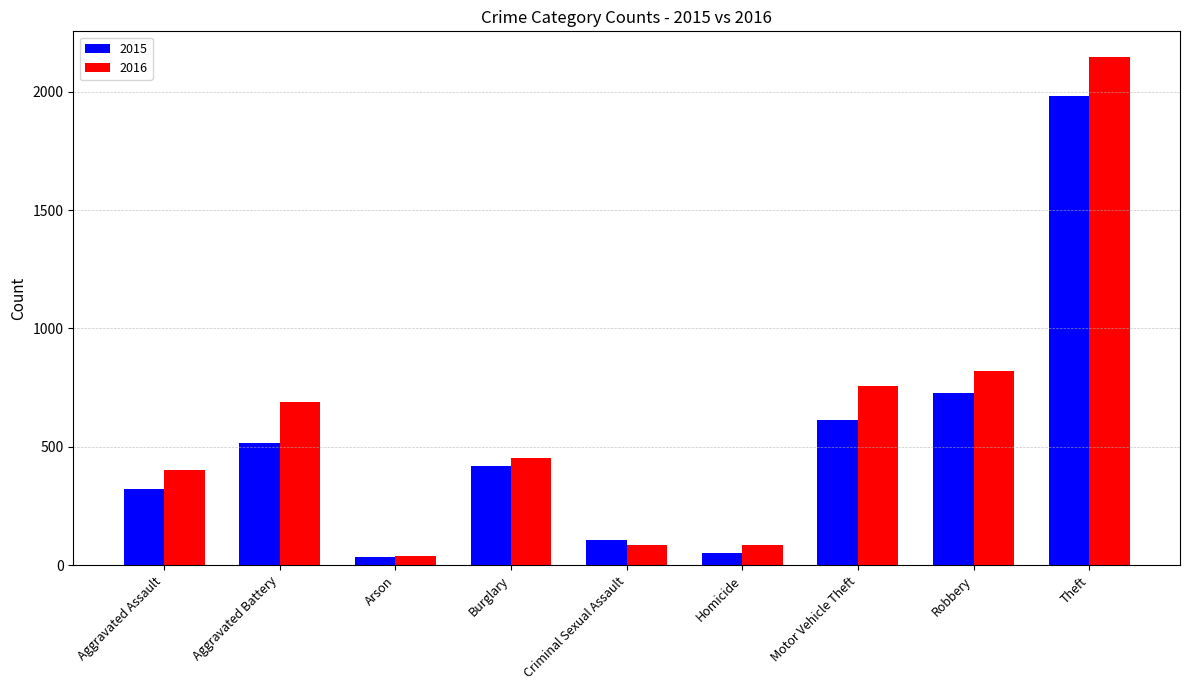

Is it true that 2016 equals 451 at Burglary?

True